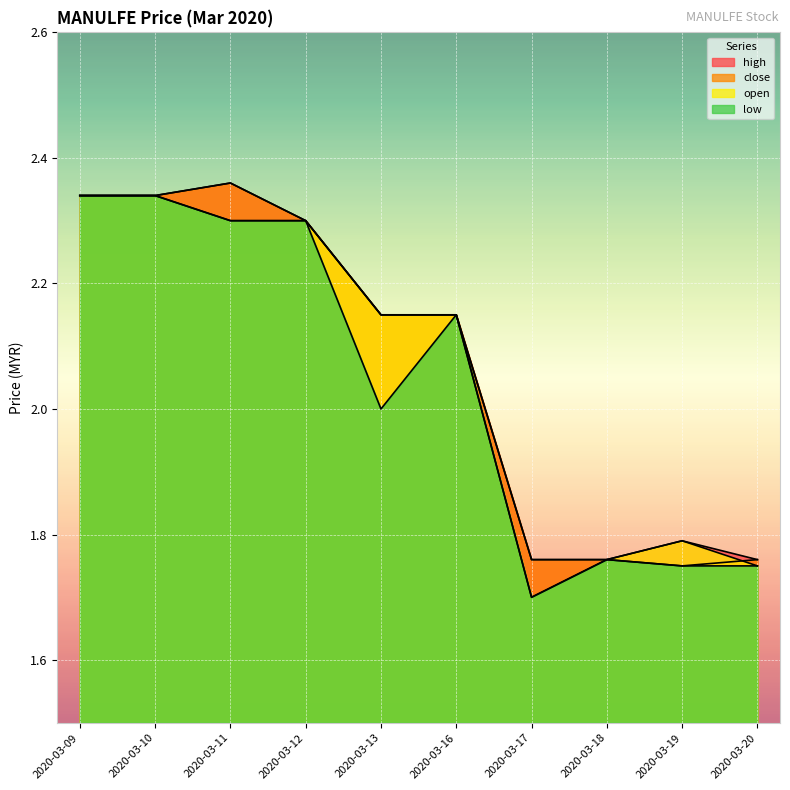

How many distinct data groups are displayed?

4